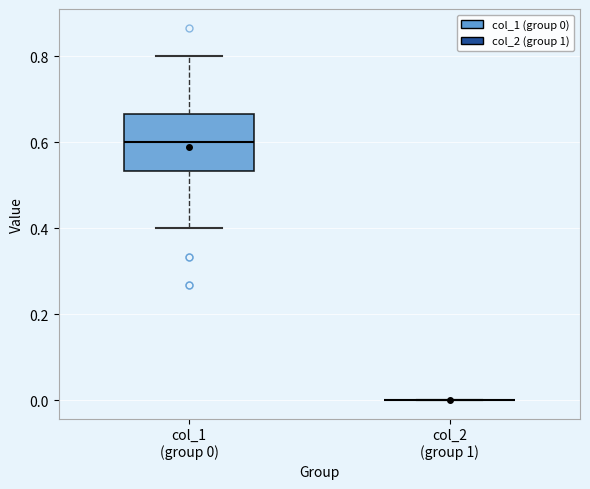

Reading left to right, transcribe this box plot: for each box, give where its median line is, the range the box spans, and where its two whiskers end, as read against the y-axis. The values are not printed on the chart, so give them approximately, as read against the axis.

col_1 (group 0): median 0.60, box 0.54 to 0.66, whiskers 0.40 to 0.80
col_2 (group 1): box collapsed to a line at 0.00, whiskers 0.00 to 0.00